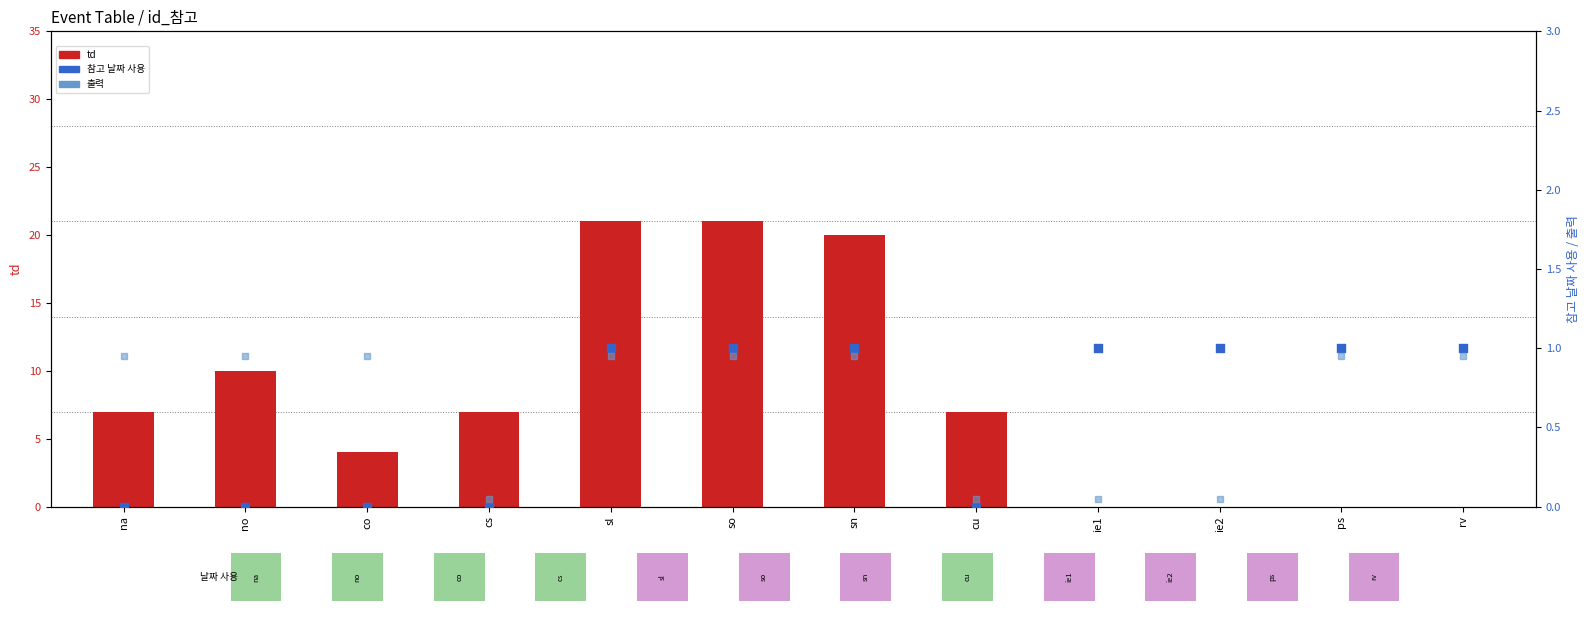

Which series has the largest total across all categories?

td